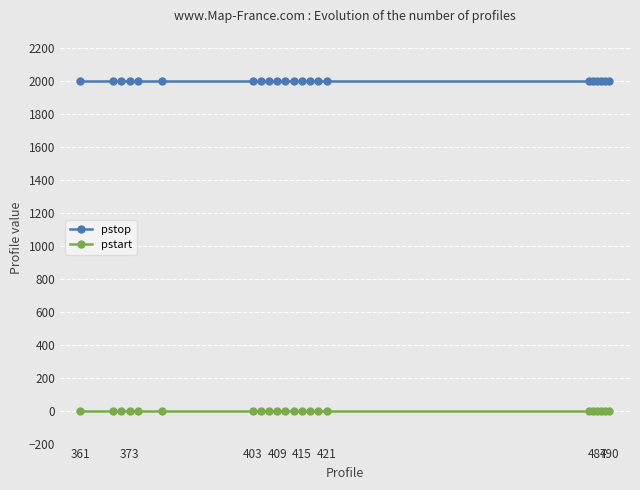

What is the greatest value displayed?

2000